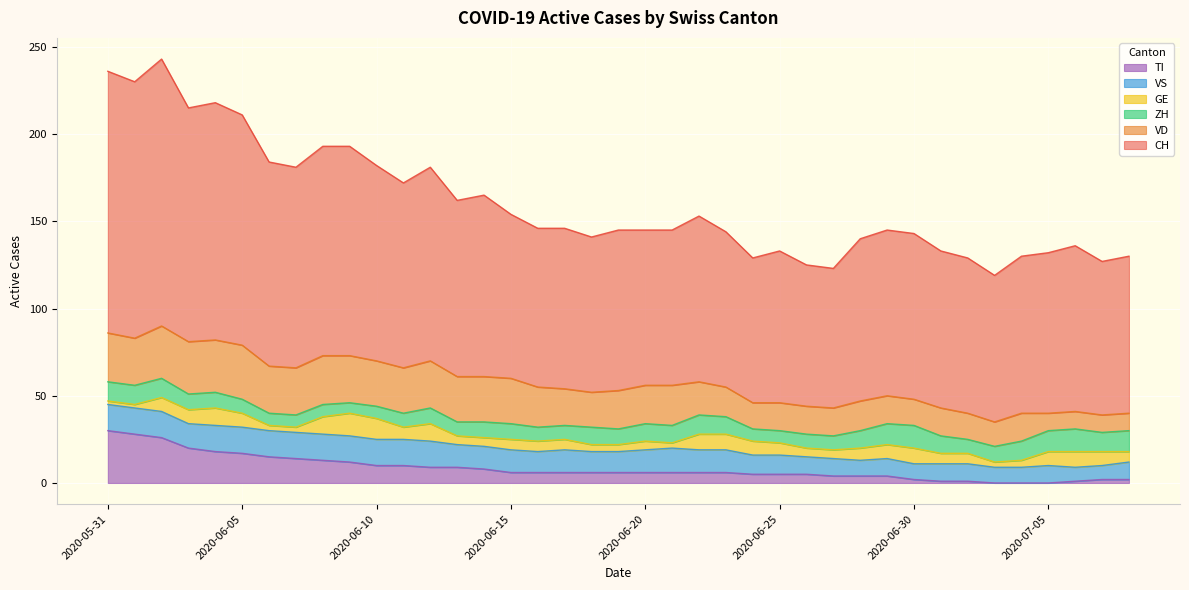

At which category does VD reach its first local peak?

2020-06-05